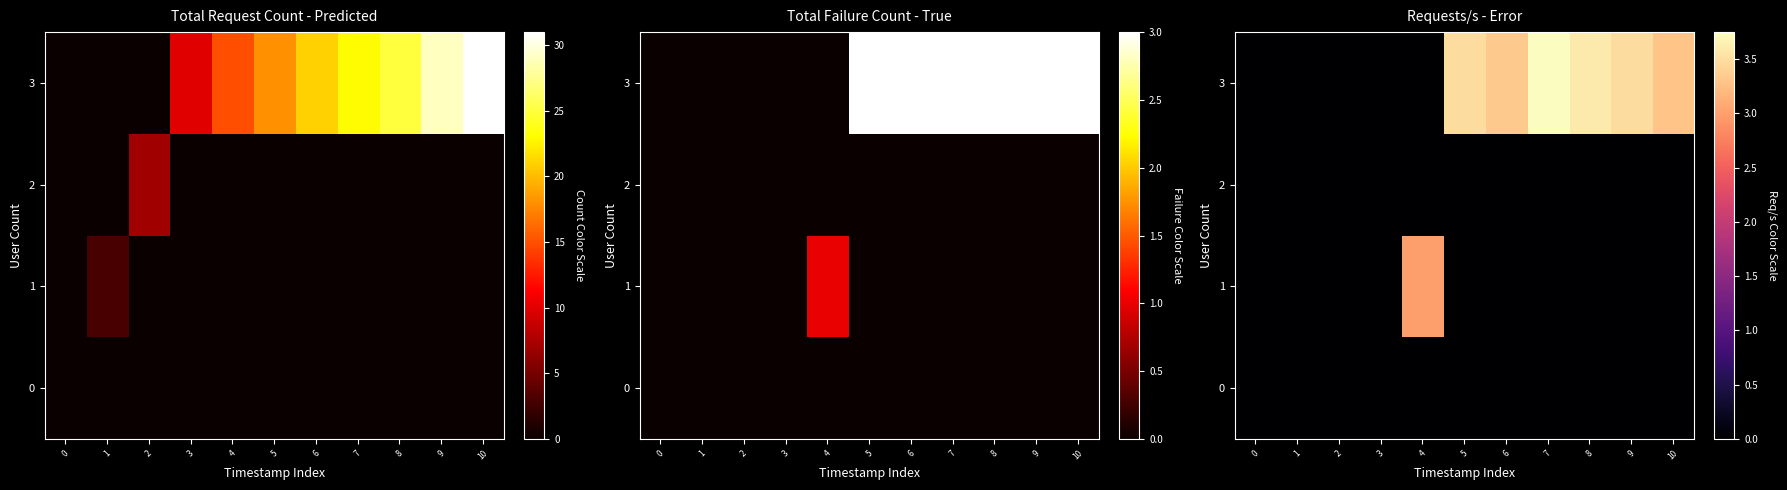

Between 4 and 6, which is larger?

4